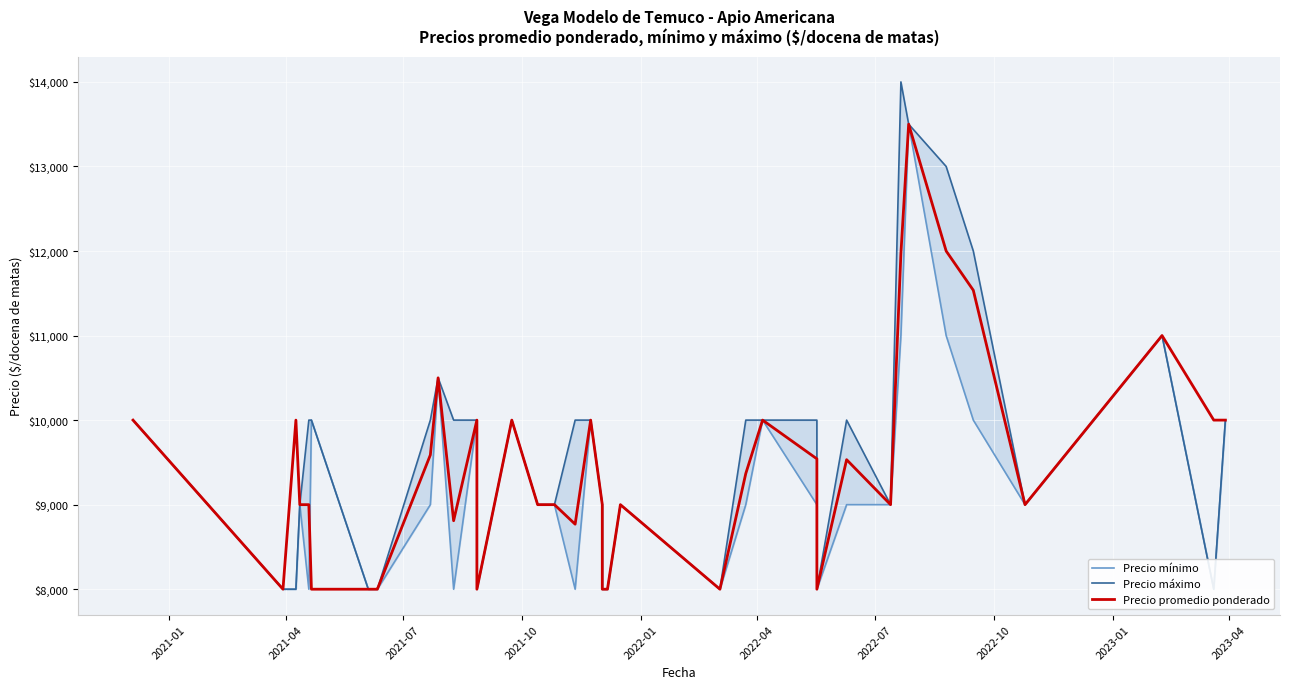

What is the difference between the maximum and minimum values in the Precio promedio ponderado series?

5500